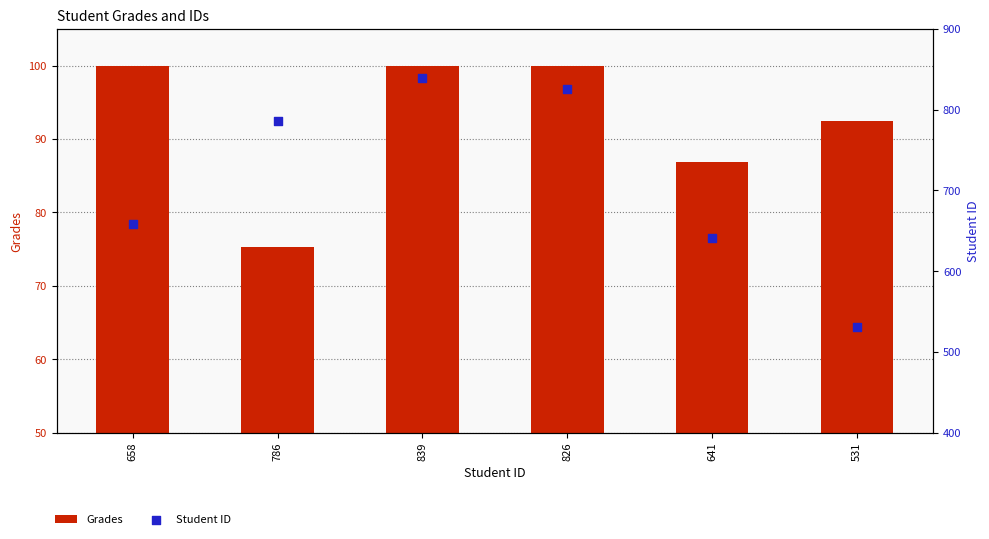

What are all the series names shown in the legend?

Grades, Student ID